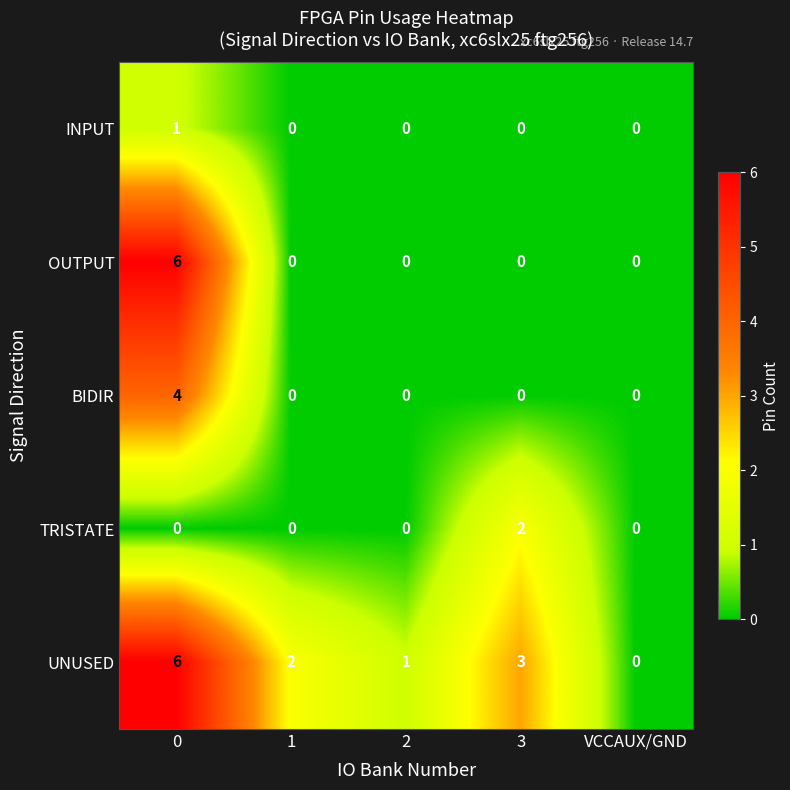

How many positive values does the BIDIR series have?

1